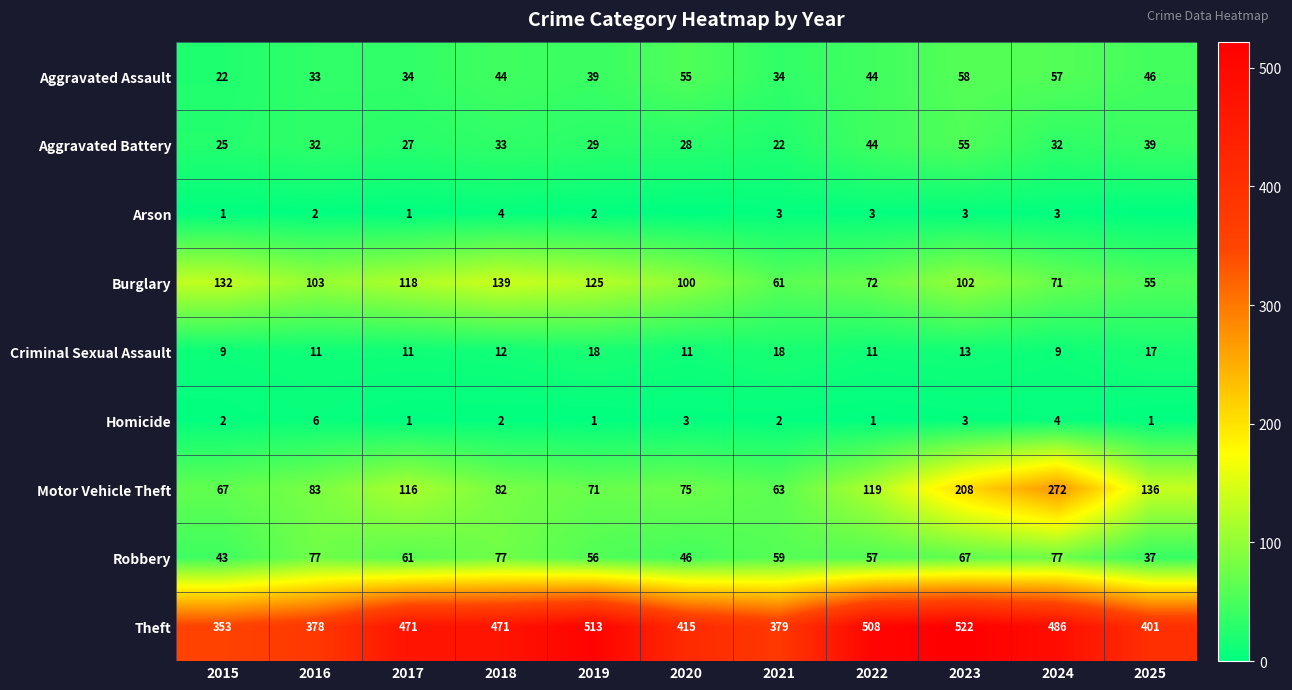

What is the sum of the Aggravated Battery values at 2016 and 2018?

65